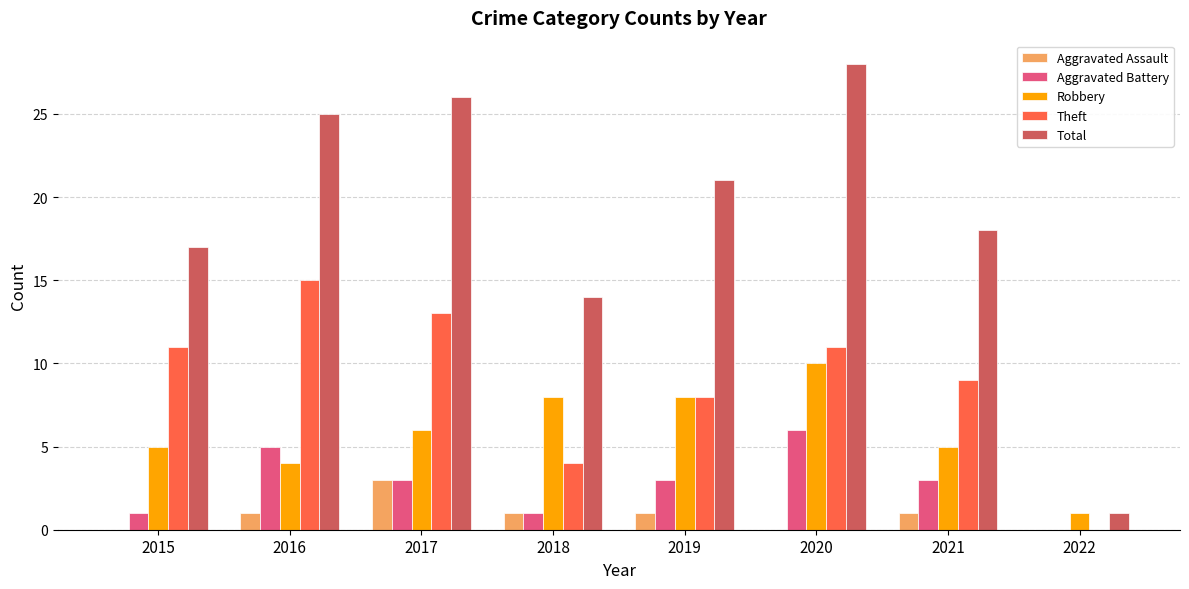

What is the sum of the Theft values at 2021 and 2022?

9